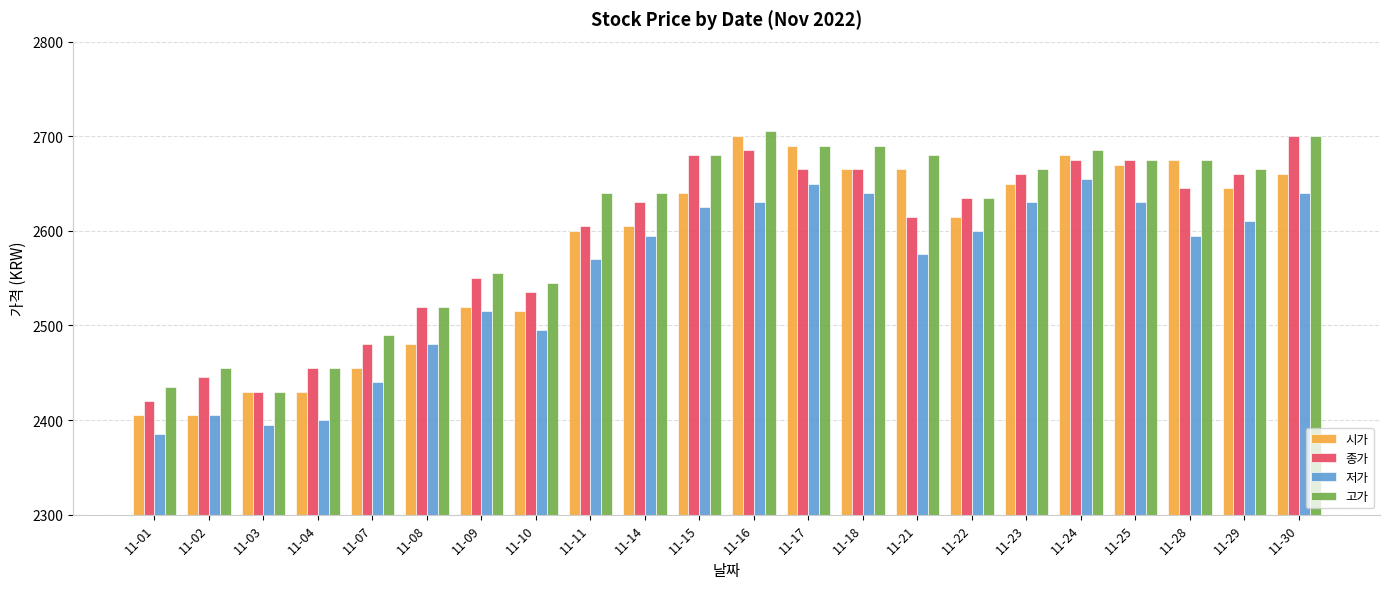

What is the smallest value displayed?

2385